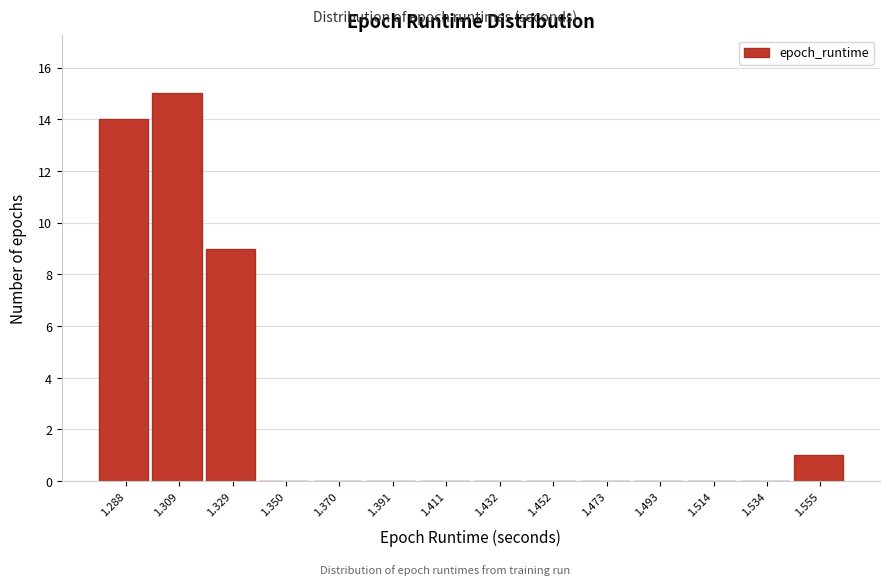

Reading left to right, extract all data points from this chart.

1.288=14	1.309=15	1.329=9	1.350=0	1.370=0	1.391=0	1.411=0	1.432=0	1.452=0	1.473=0	1.493=0	1.514=0	1.534=0	1.555=1